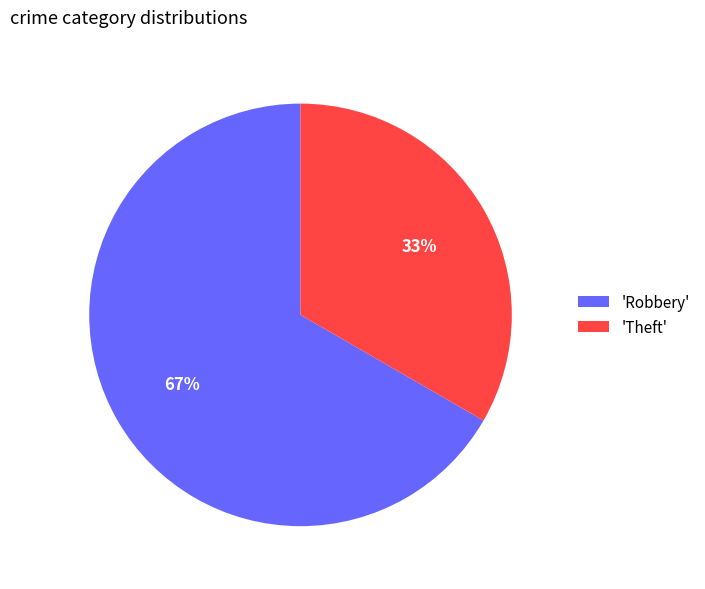

What is the majority slice?

'Robbery'